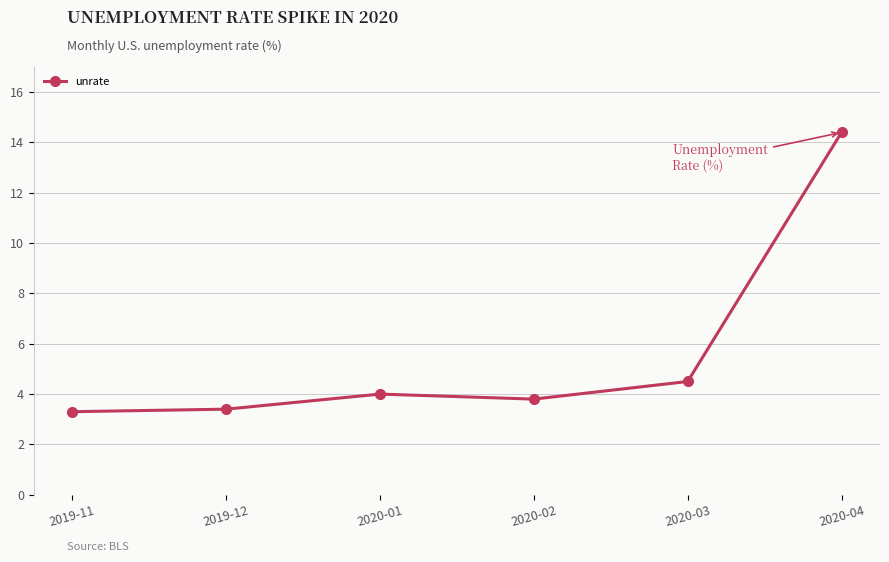

How many lines are shown in the chart?

1